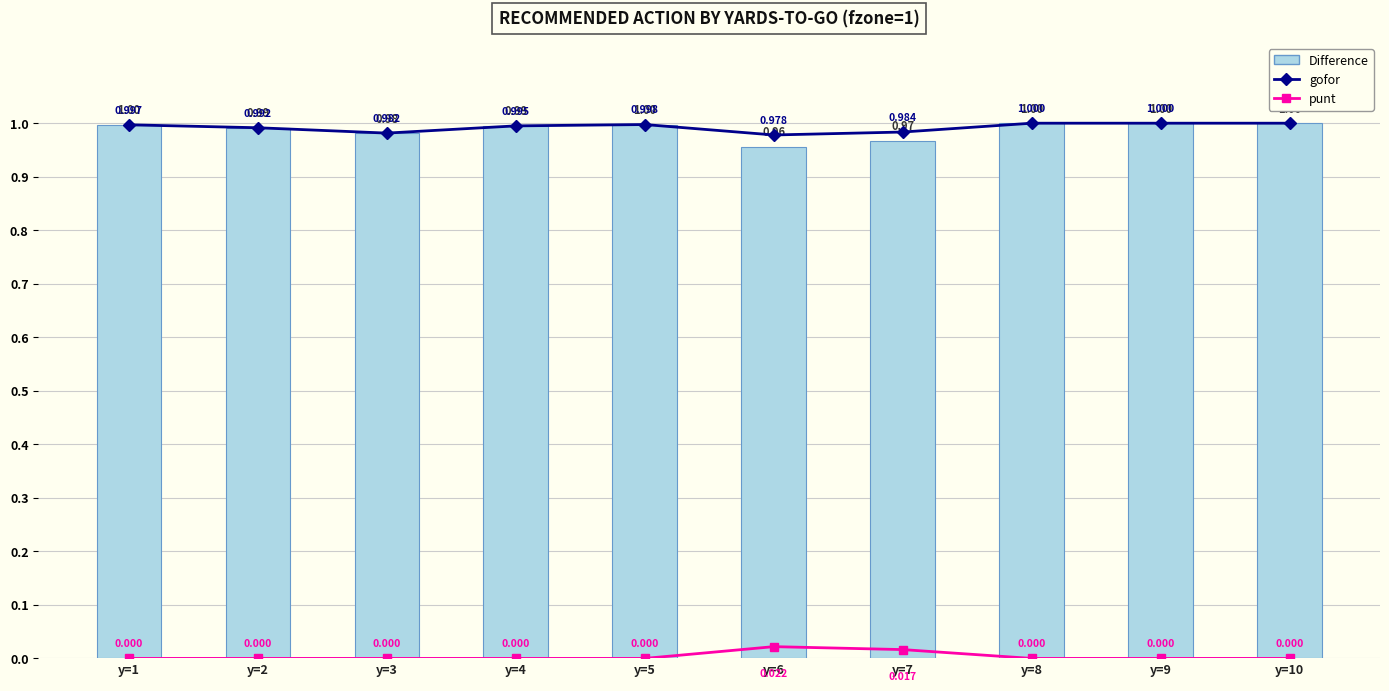

Which series has the widest spread of values?

Difference